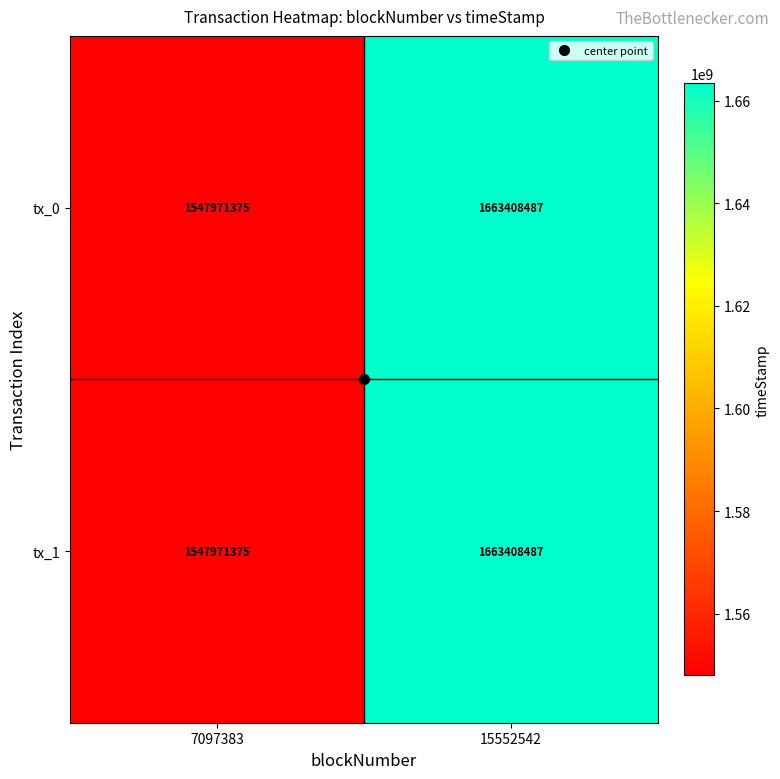

What value does the tx_0 series have at 7097383, to the nearest 50?

1547971400